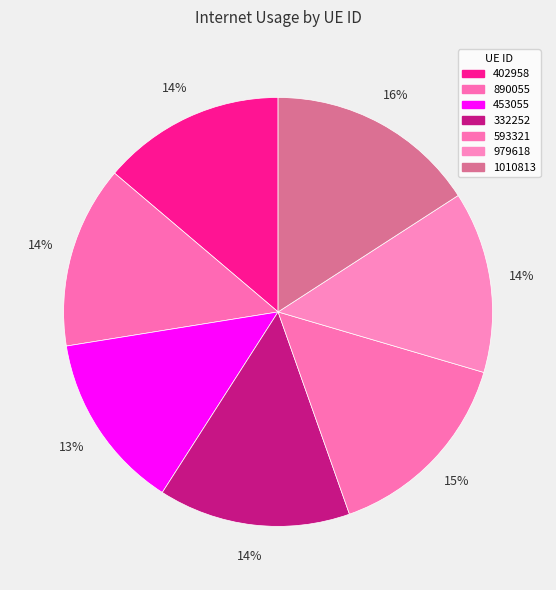

Count the number of slices in the pie.

7